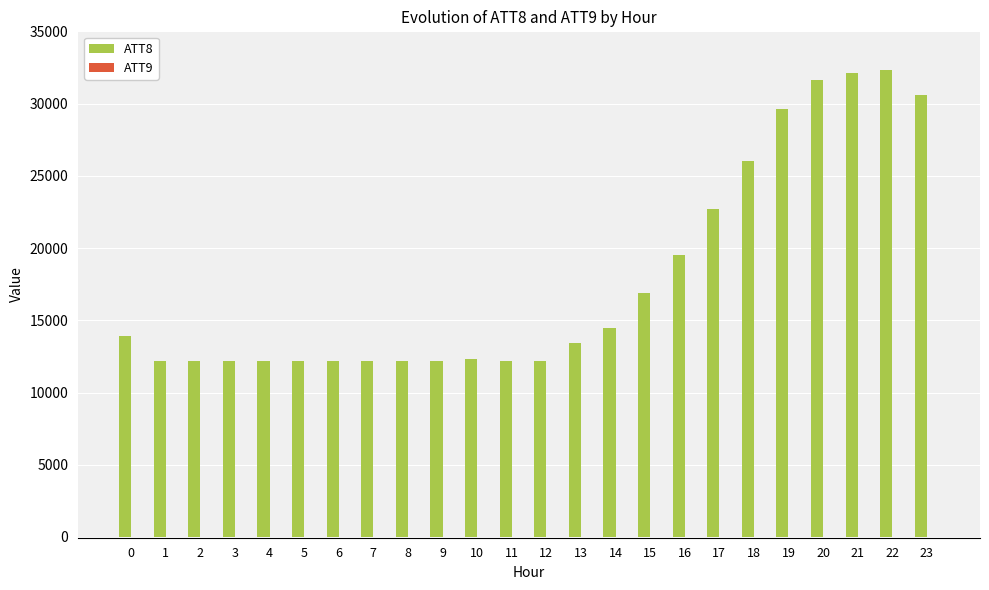

At which category does the chart reach its peak across all series?

22